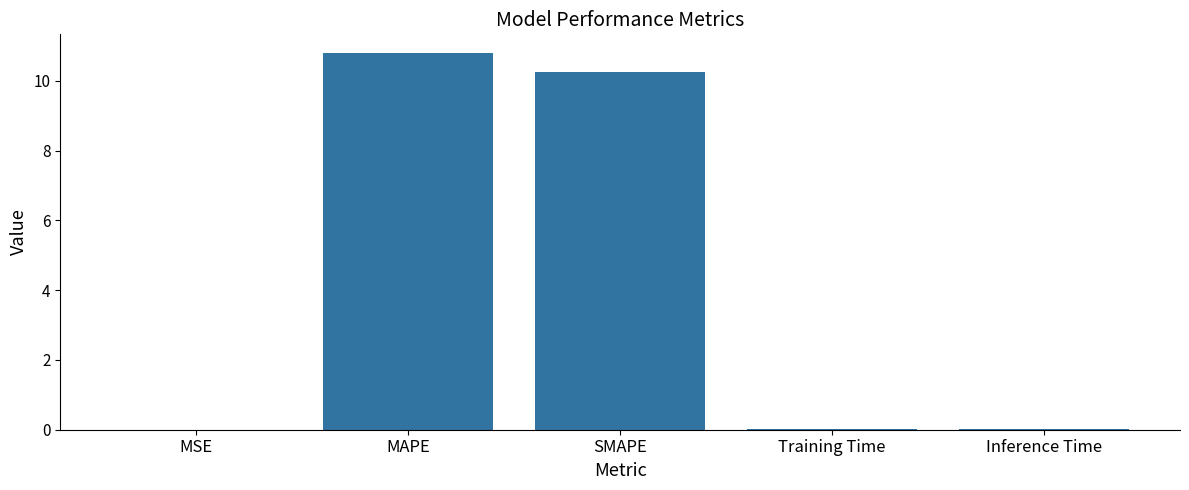

Read the value at MAPE.

10.8